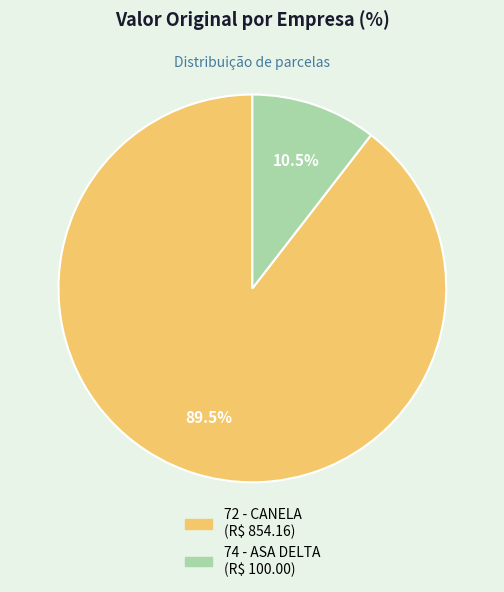

Does any single category account for the majority?

Yes